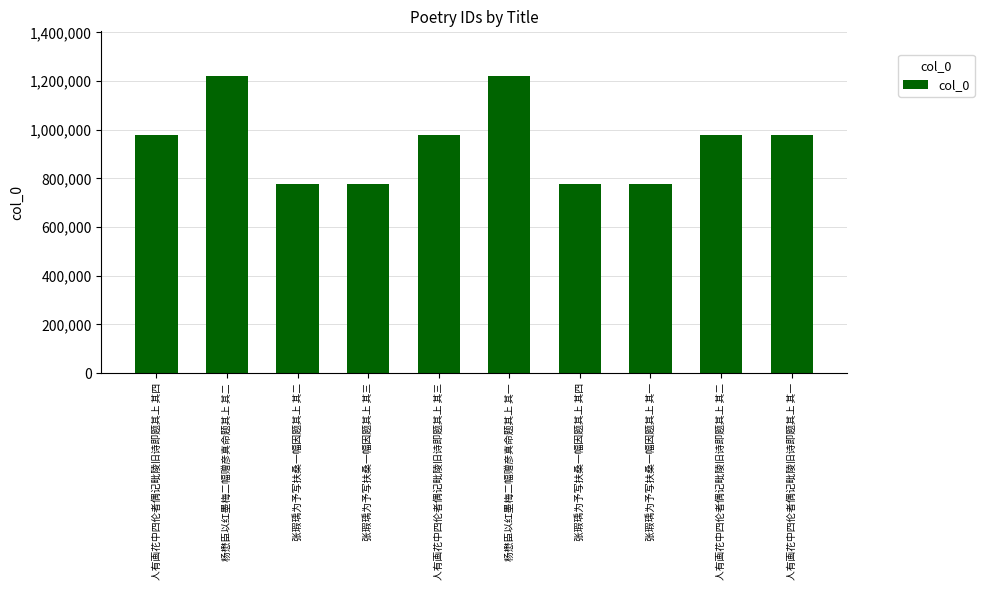

Approximately how many times larger is the value at 人有画花中四伦者偶记毗陵旧诗即题其上 其一 compared to 张瑕瑀为予写扶桑一幅因题其上 其三?

1.3